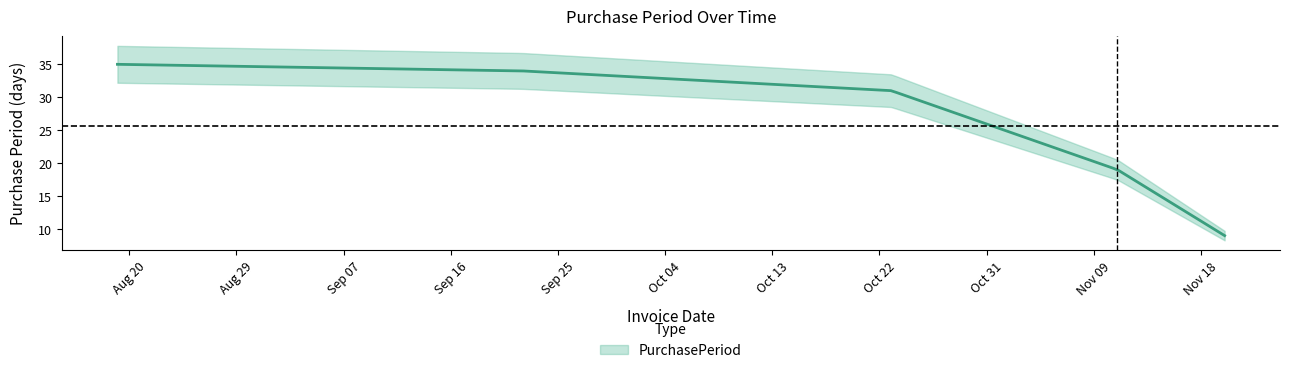

True or false: the data shows 22 at 2015-08-19.

False